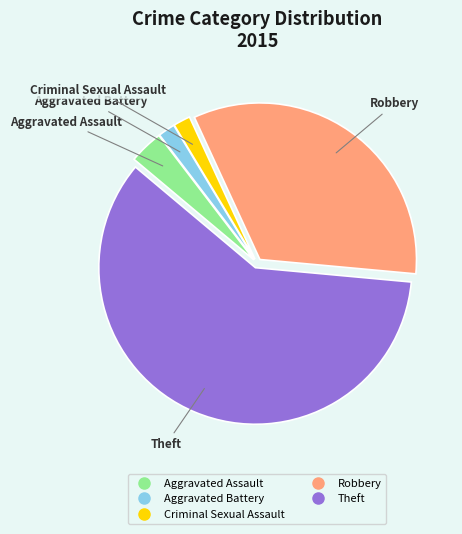

What is the largest slice in the pie chart?

Theft